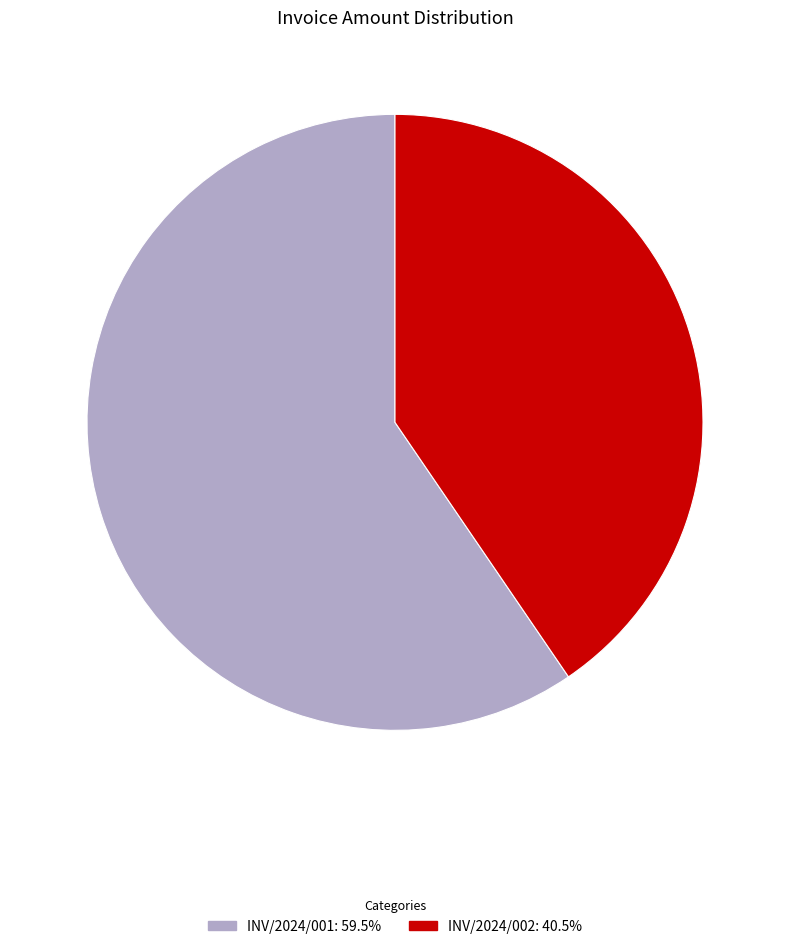

Which has a higher value, INV/2024/002 or INV/2024/001?

INV/2024/001